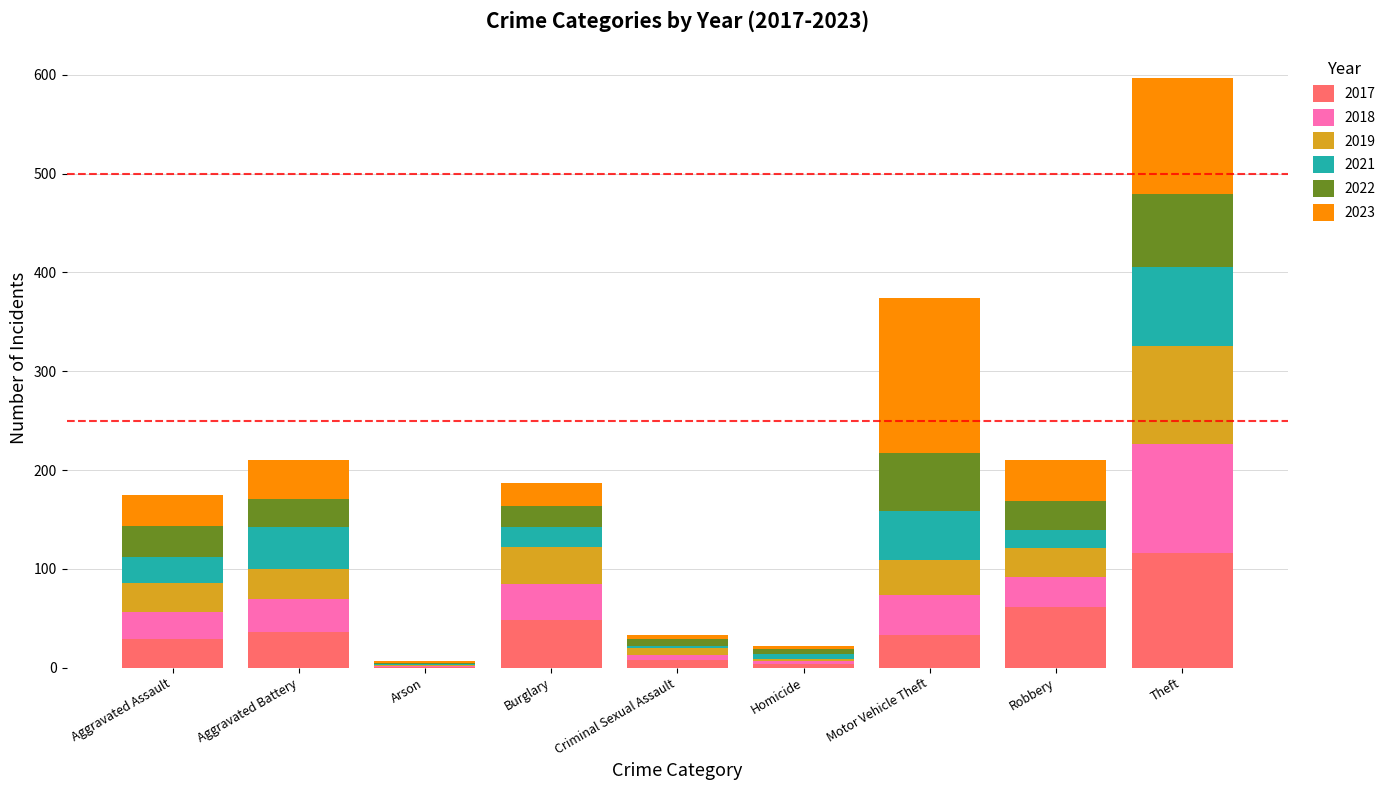

How many data points does each series have?

9